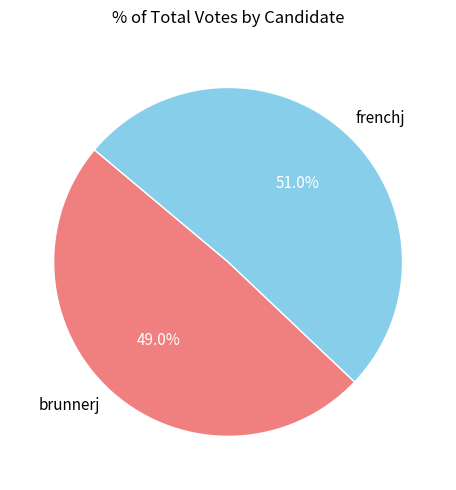

Is there a majority slice in this chart?

Yes